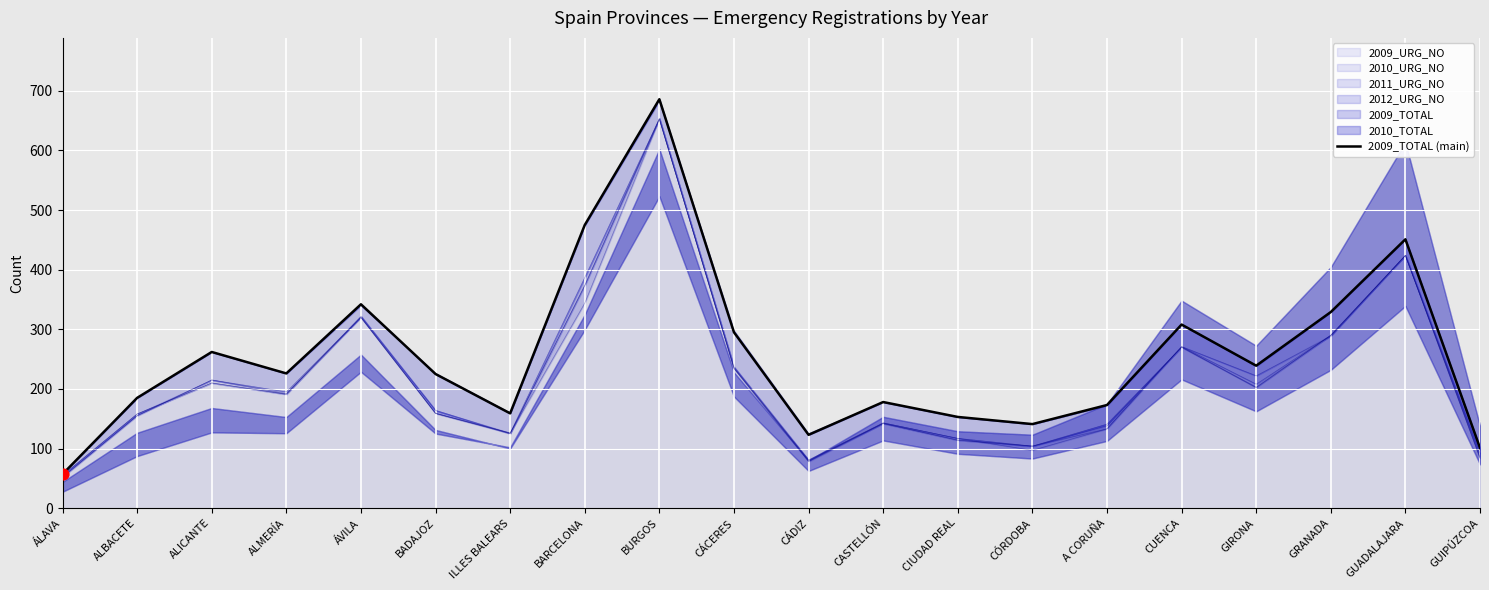

Between BADAJOZ and CASTELLÓN, which is larger?

BADAJOZ